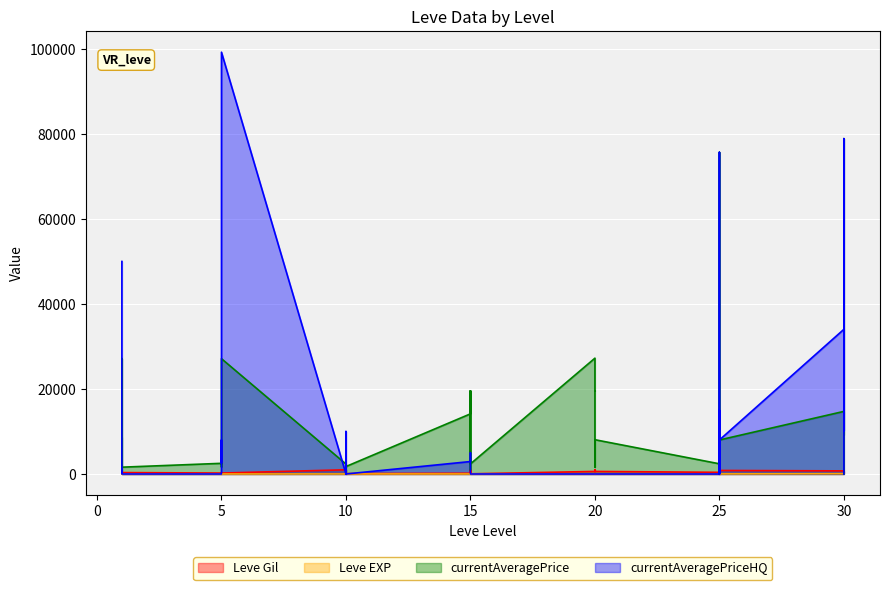

How many interior local peaks does the currentAveragePriceHQ series have?

9